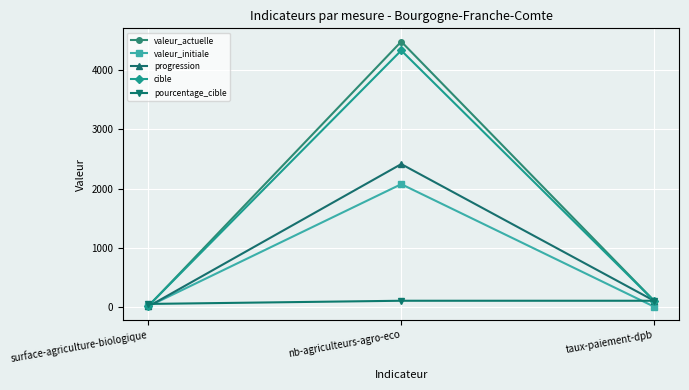

Is this an area chart (filled region under the line)?

No